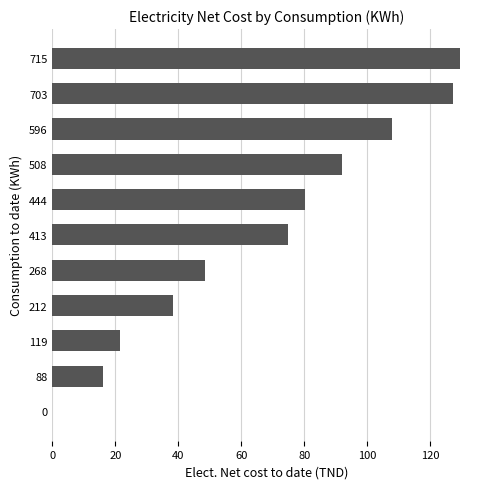

What is the sum of all values?

735.9